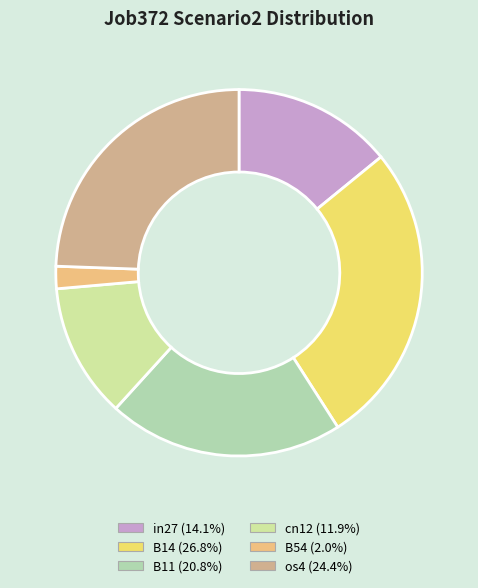

How many slices are in this pie chart?

6